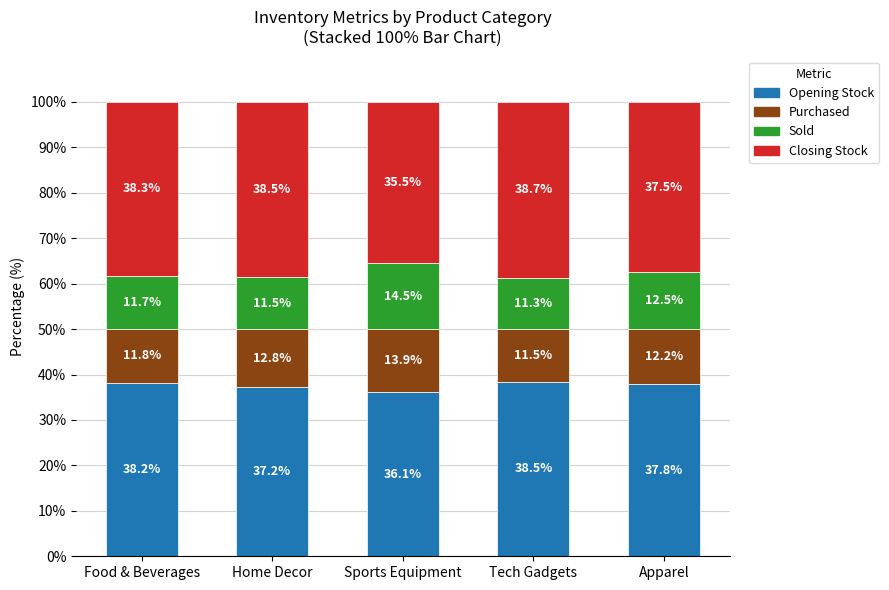

Is it true that Opening Stock equals 38.5 at Tech Gadgets?

True